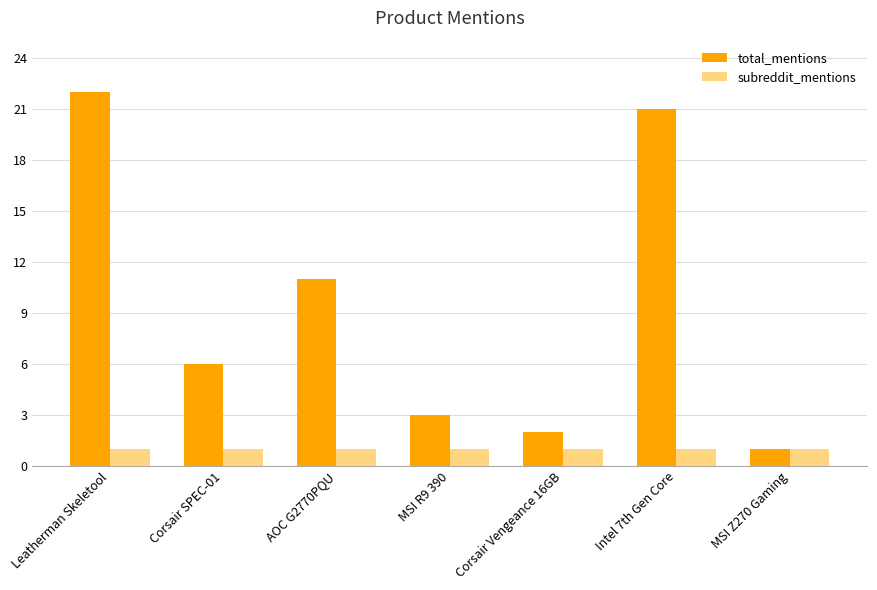

At which label does total_mentions first exceed 6?

Leatherman Skeletool